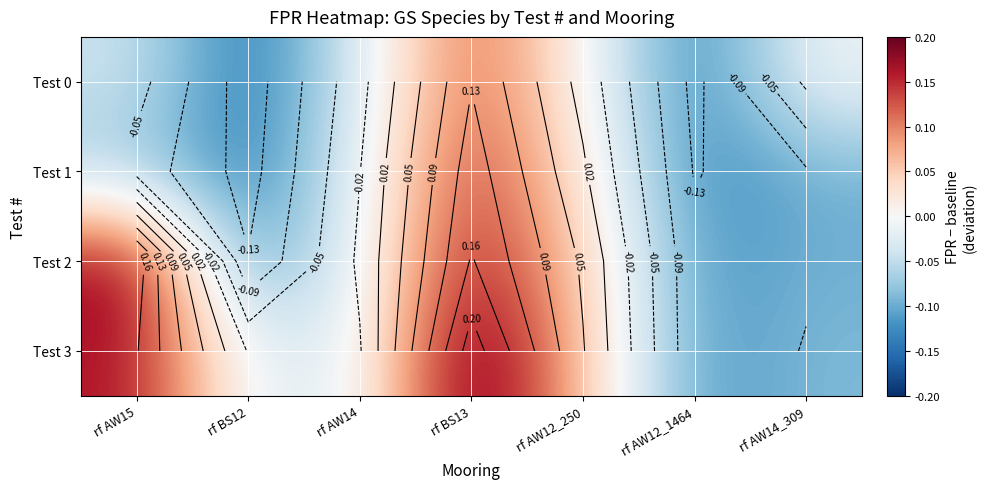

List the labels in order of Test 3 value, largest first.

rf BS13, rf AW15, rf AW12_250, rf BS12, rf AW14, rf AW14_309, rf AW12_1464